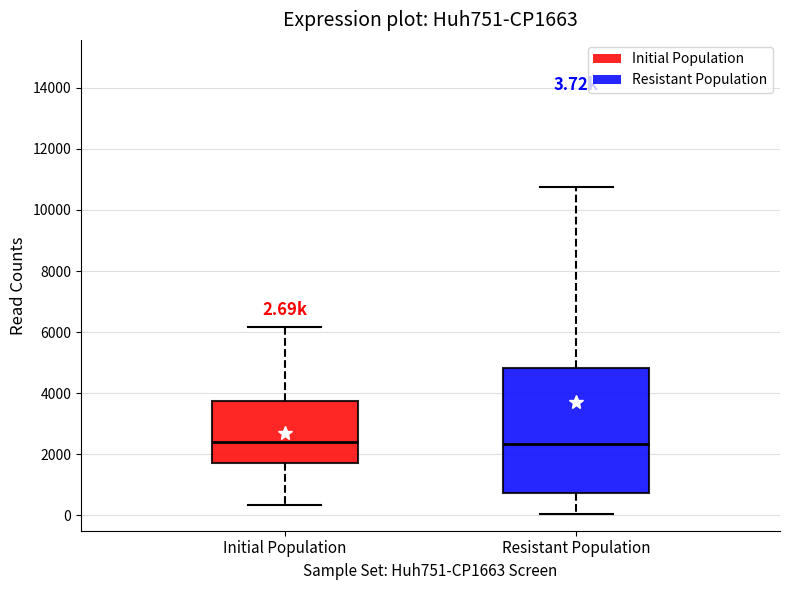

Comparing the boxes themselves (not the whiskers), which one is the tallest?

Resistant Population